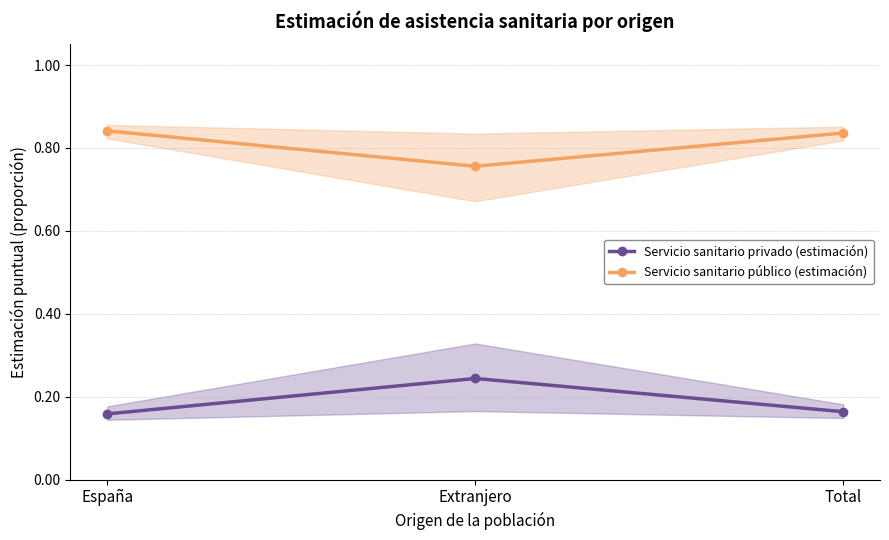

What is the label of the 3rd point from the right?

España